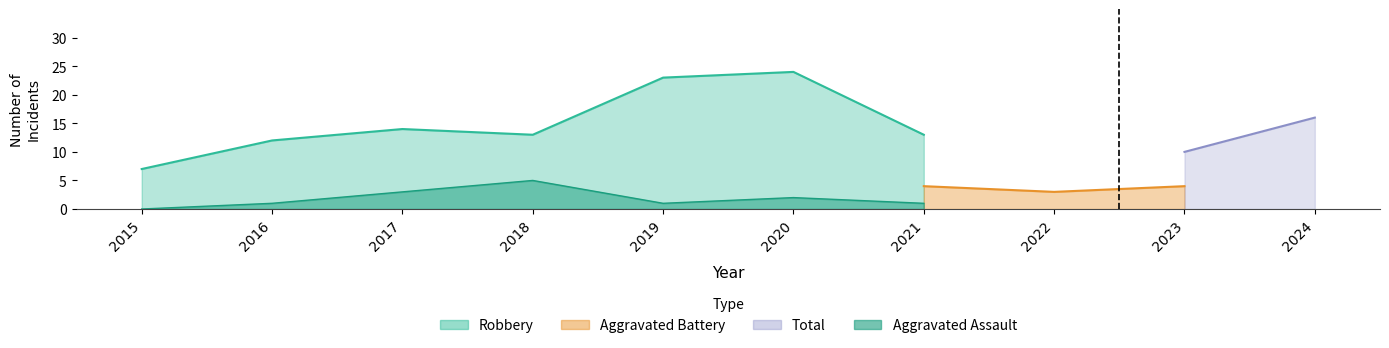

Where does the Aggravated Battery series first go above 2?

2021